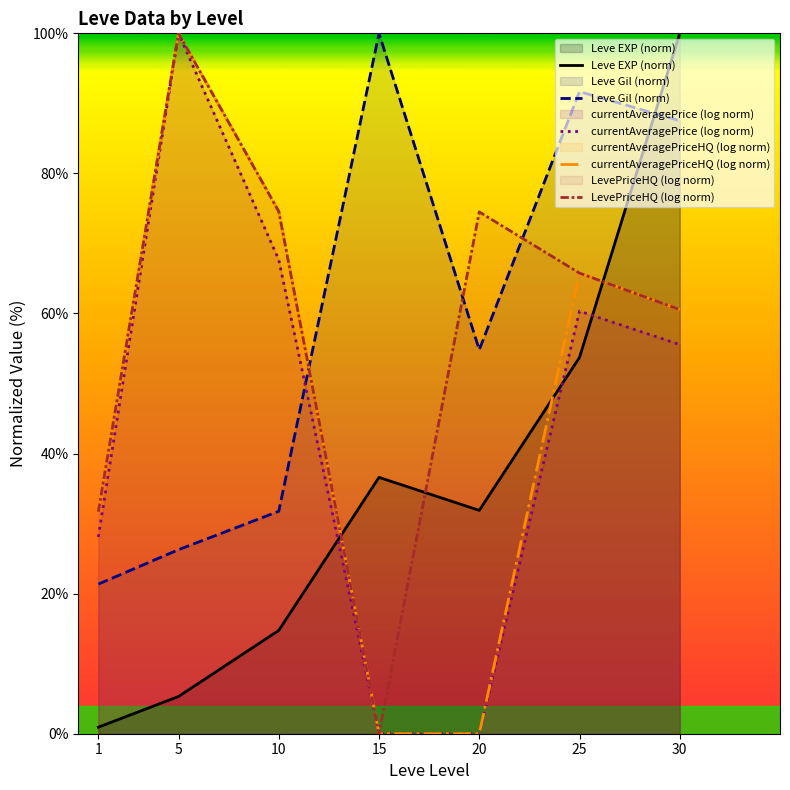

Between 20 and 1, which is larger?

20